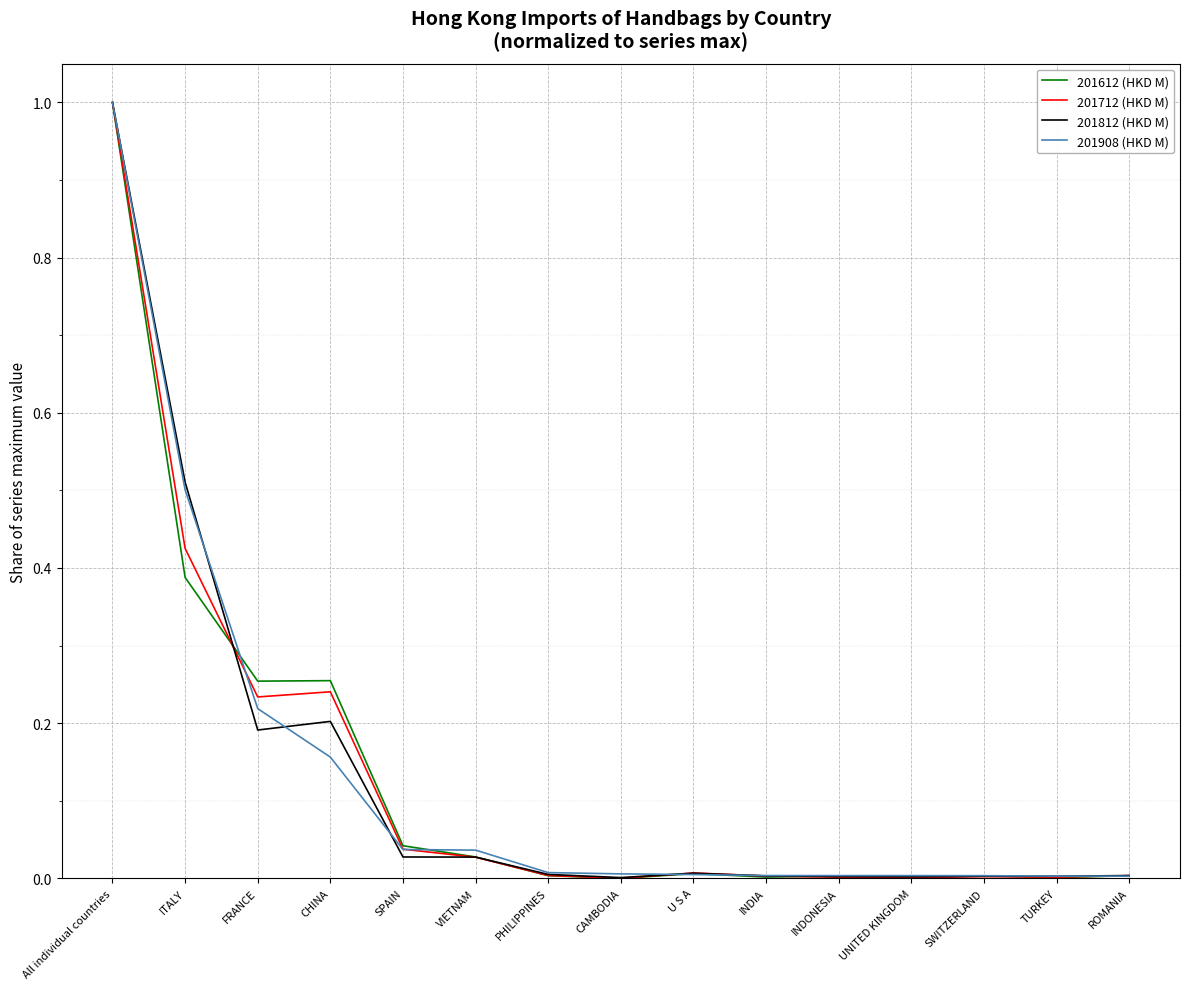

At which category is the sum across all series the highest?

All individual countries